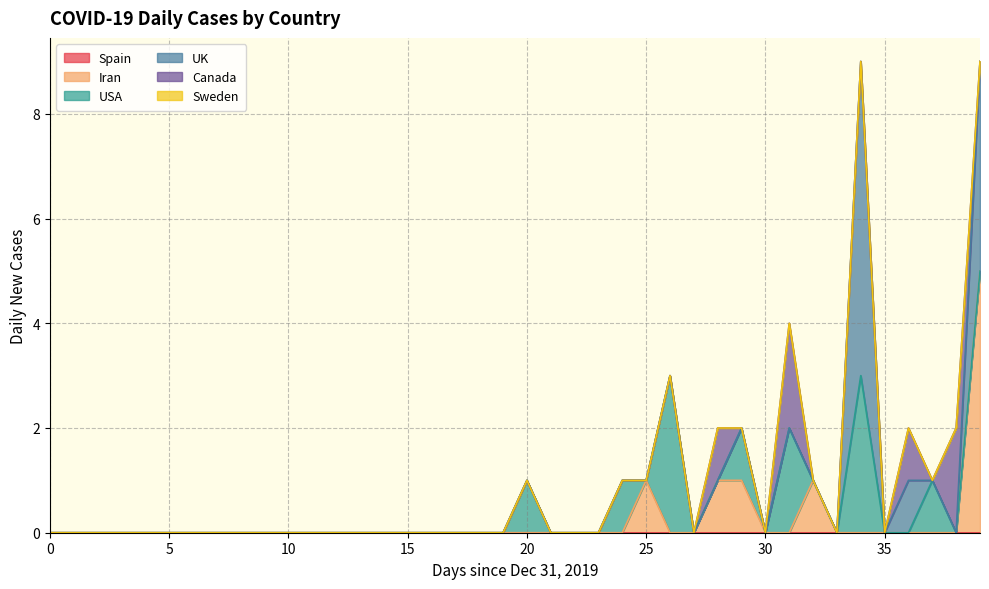

Is it true that USA equals 1 at 20?

True